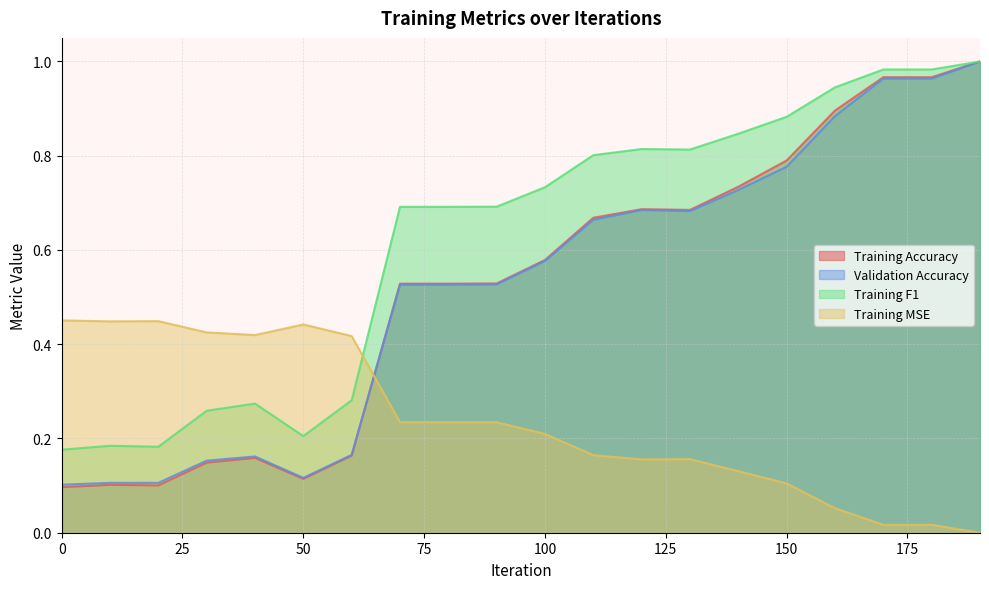

What is the sum of all acc_val values?

10.4